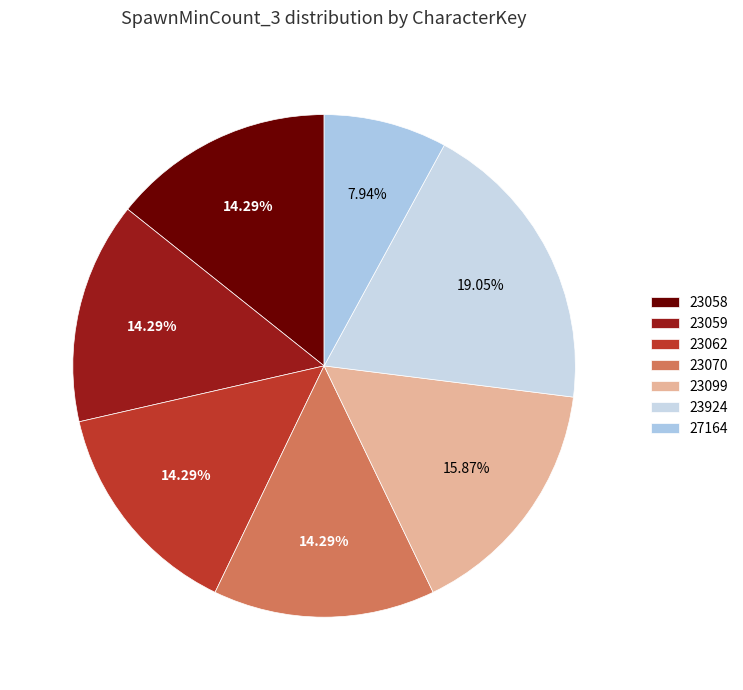

Which has a higher value, 23059 or 23058?

23059